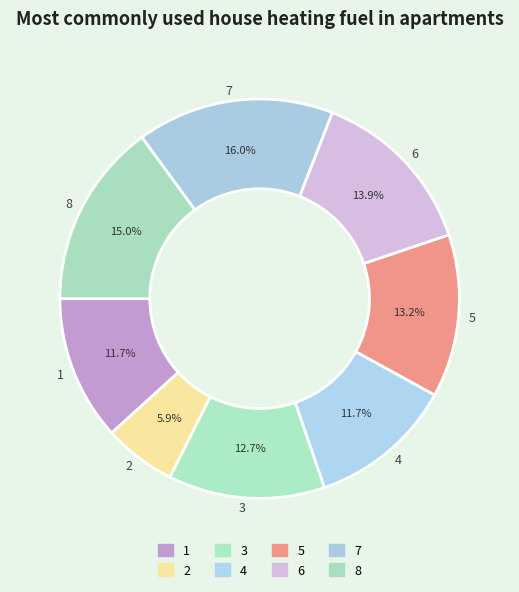

To the nearest percent, what is the difference between the largest and smallest slice percentages?

10%